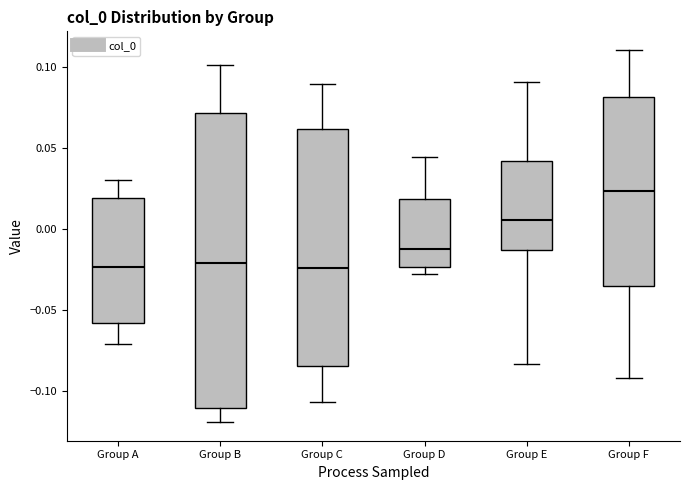

Where does the upper whisker of the box for Group D end on the y-axis? The values are not printed on the chart, so give them approximately, as read against the axis.

0.045